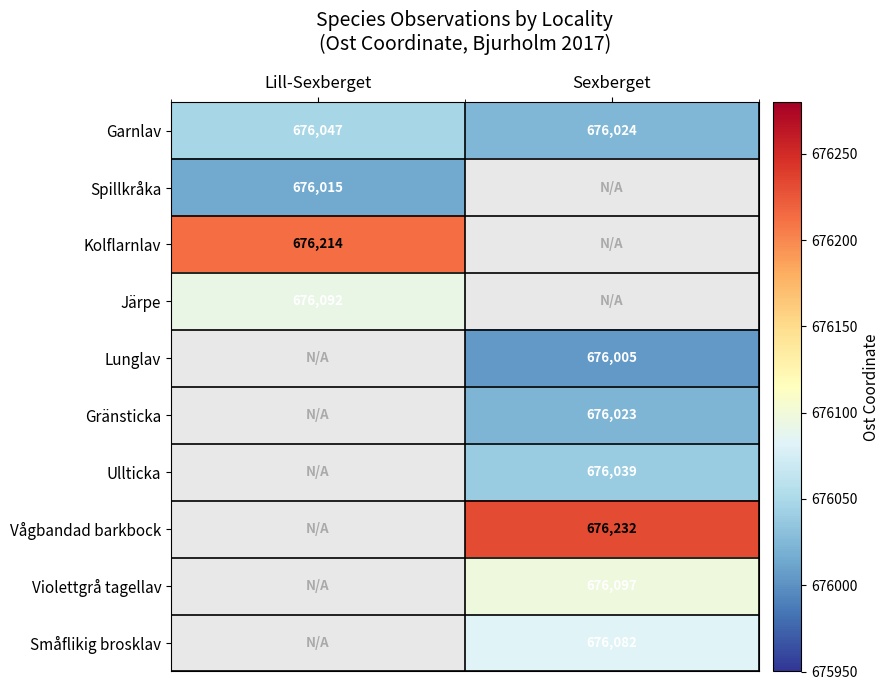

At which label is Garnlav closest to 676035?

Sexberget